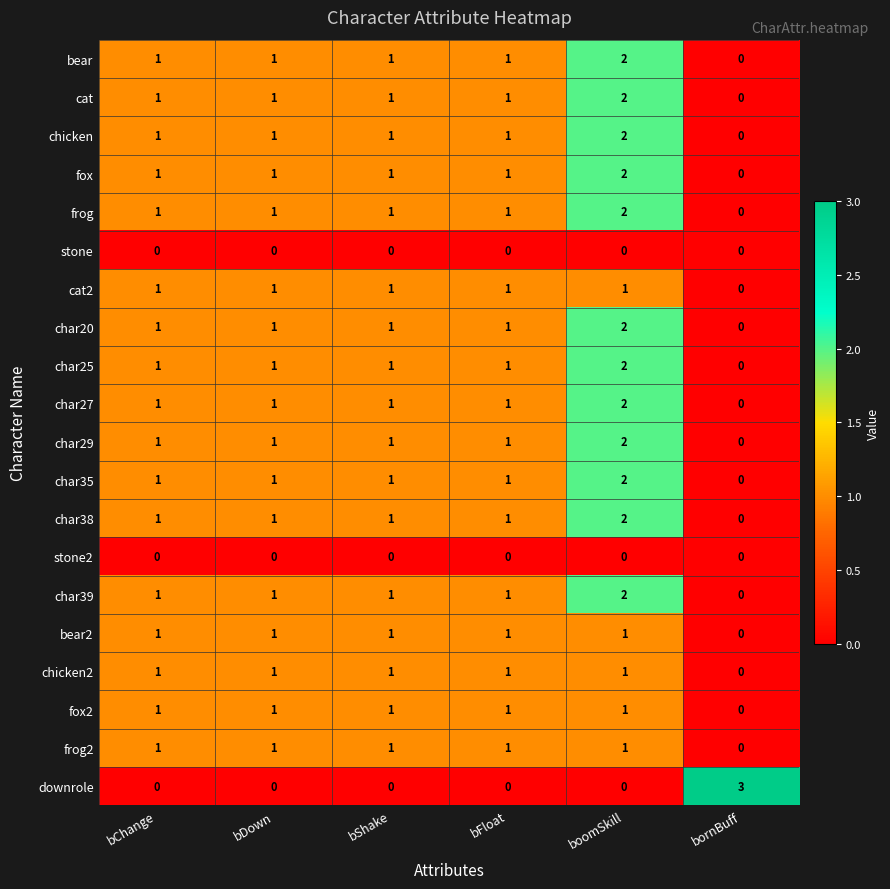

Where is frog2 nearest to the value 0?

bornBuff